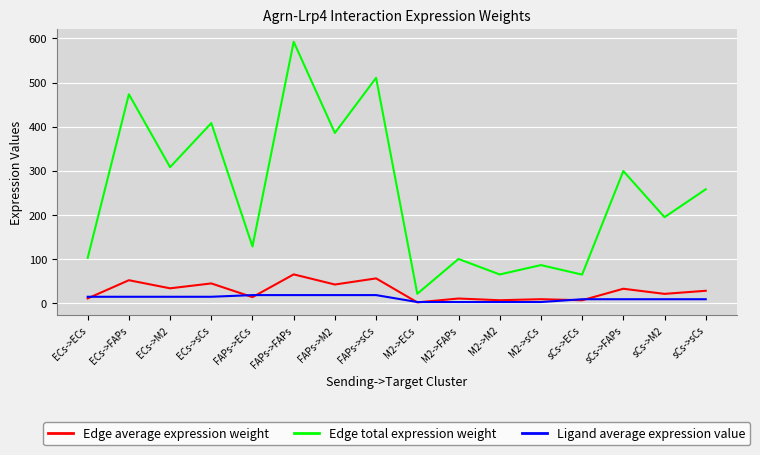

What position from the left is FAPs->sCs?

8